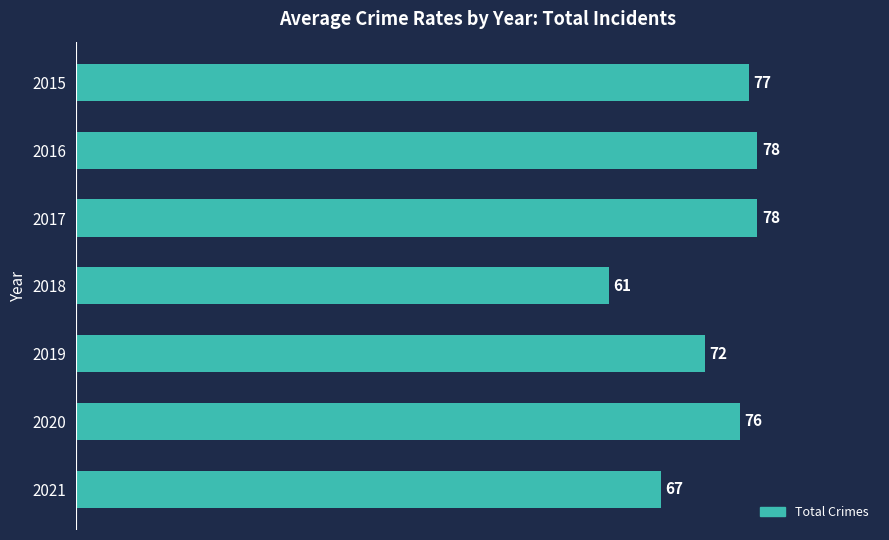

Count the number of categories in the chart.

7